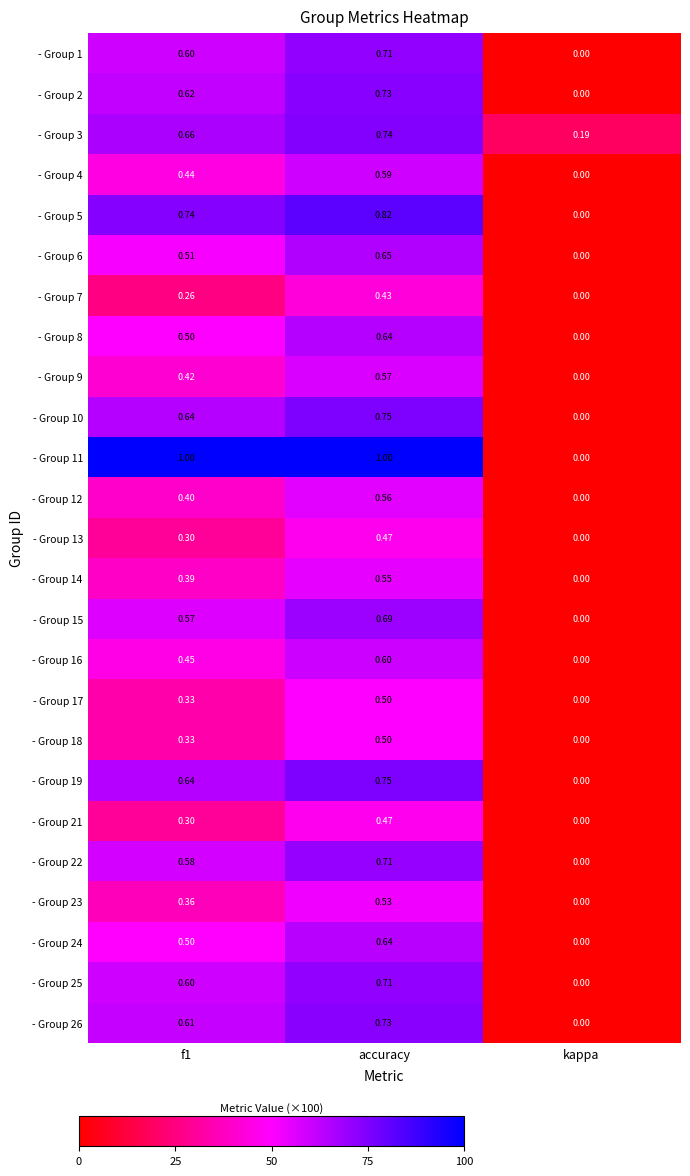

Is the value of - Group 22 at f1 greater than the value of - Group 3 at kappa?

Yes